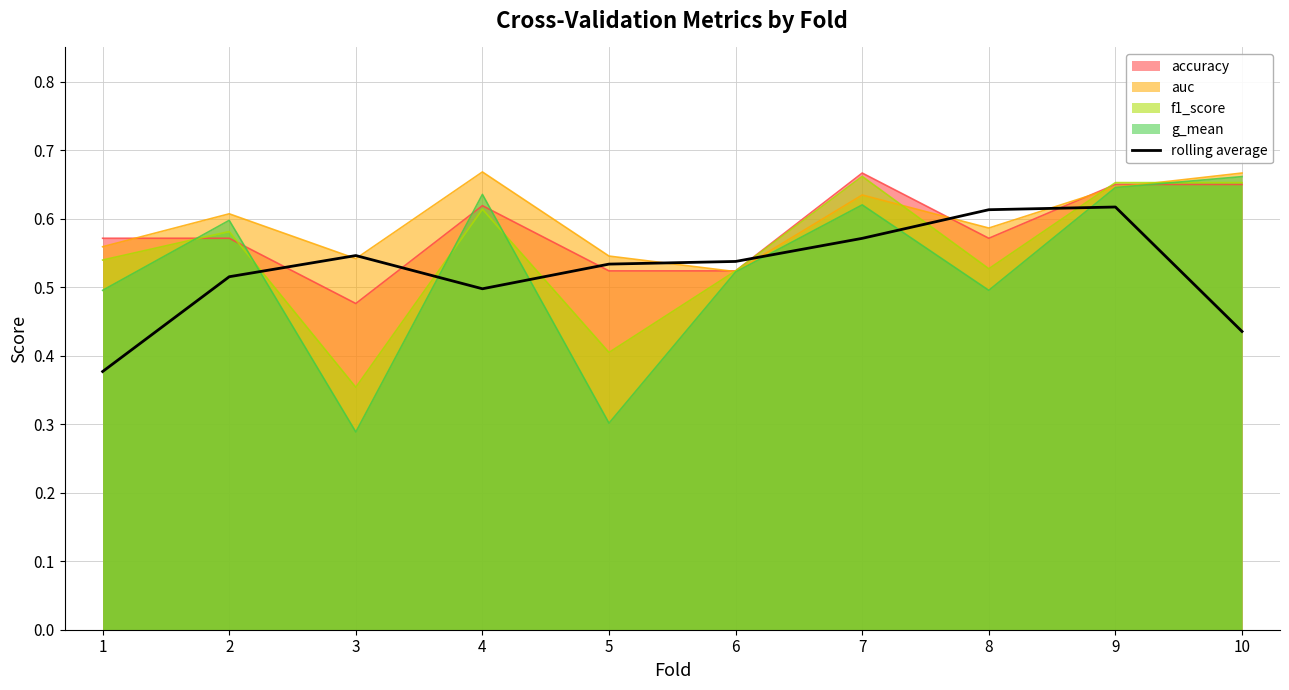

Which category has the lowest value in the accuracy series?

3